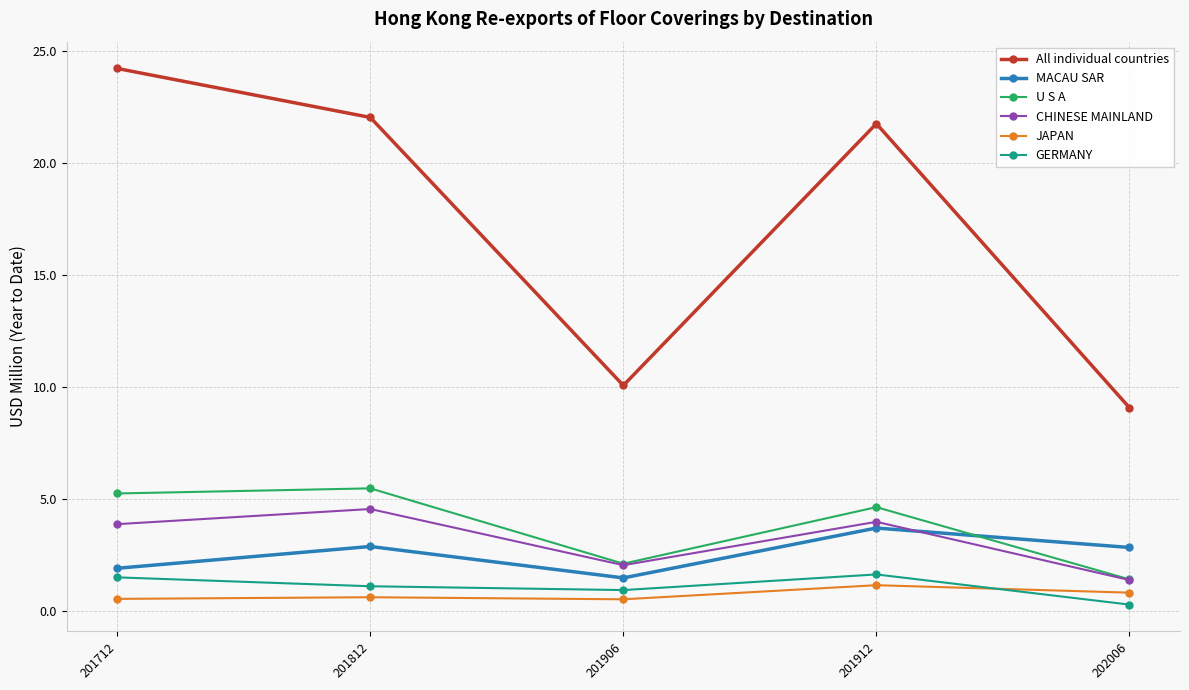

Which series has the widest spread of values?

All individual countries